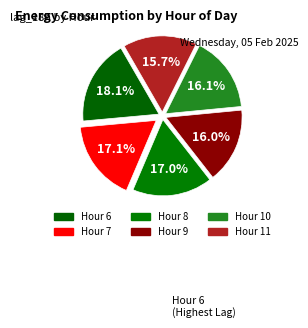

How many segments does this pie chart have?

6